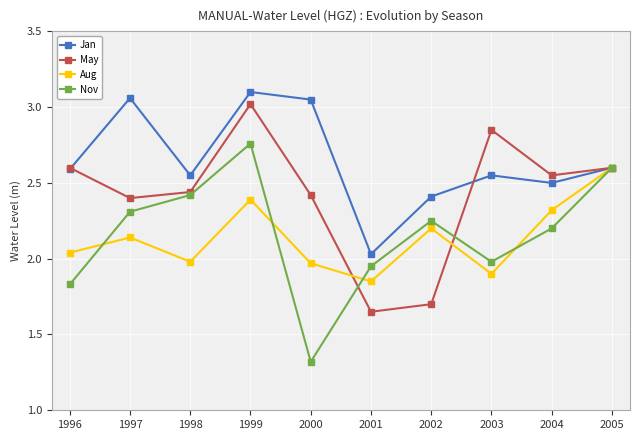

Which series has the largest total across all categories?

Jan